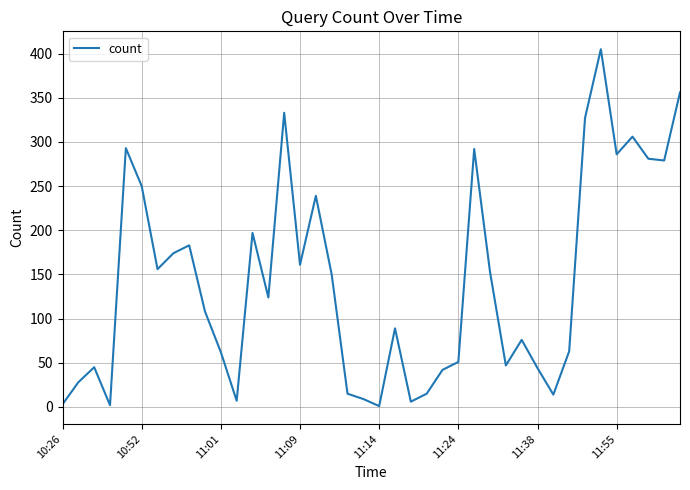

Is this an area chart (filled region under the line)?

No